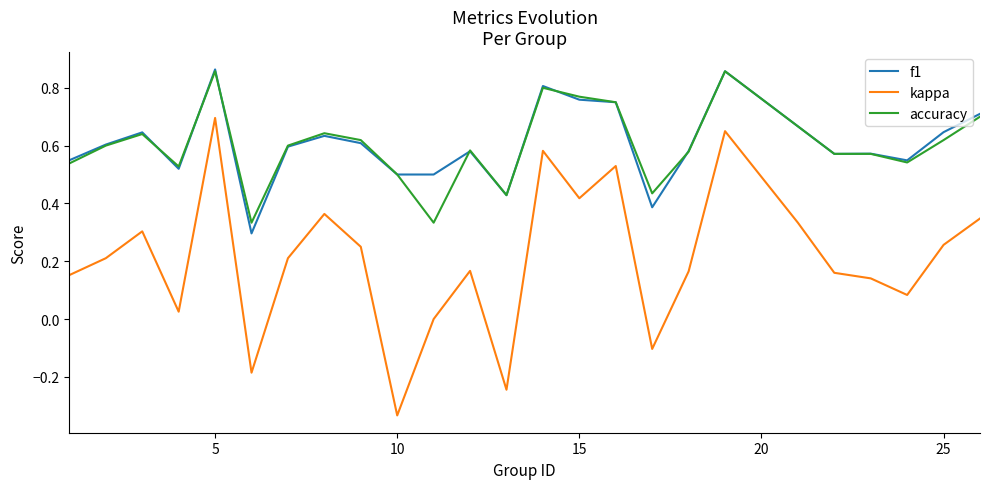

What are all the series names shown in the legend?

f1, kappa, accuracy